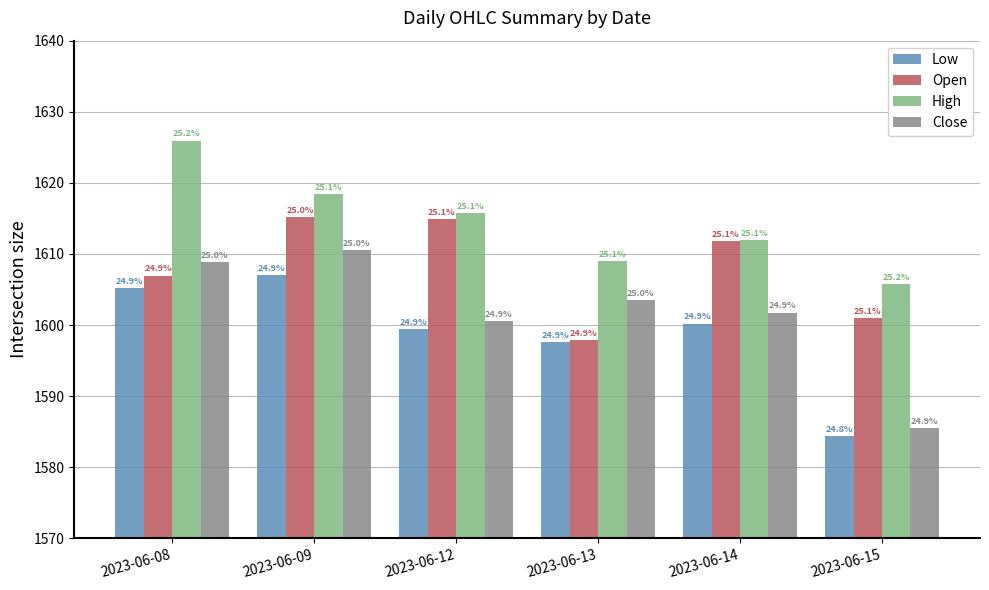

What is the maximum value for Open?

1615.2